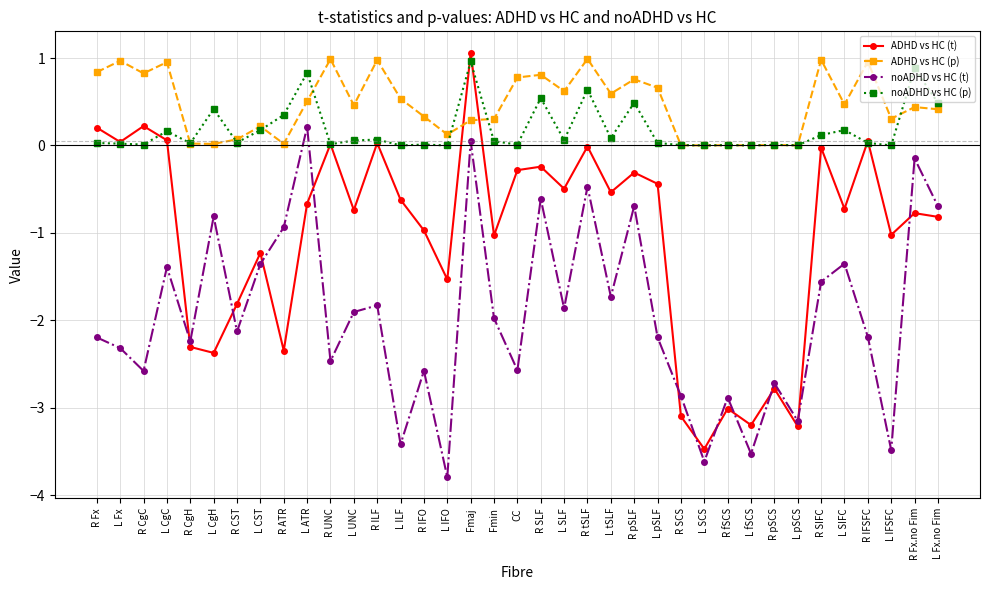

How many lines are shown in the chart?

4